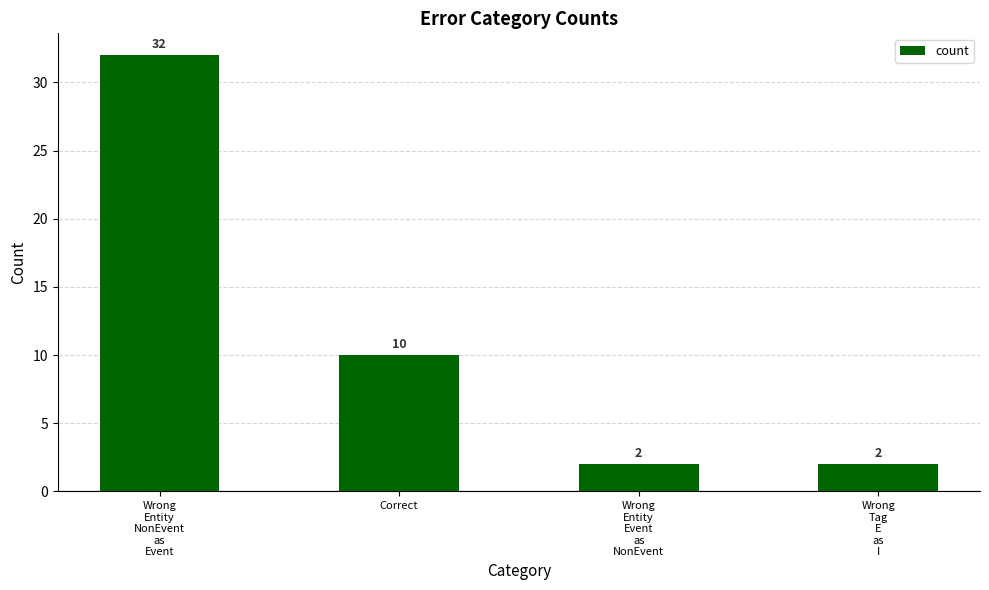

What is the value of the 3rd bar from the left?

2